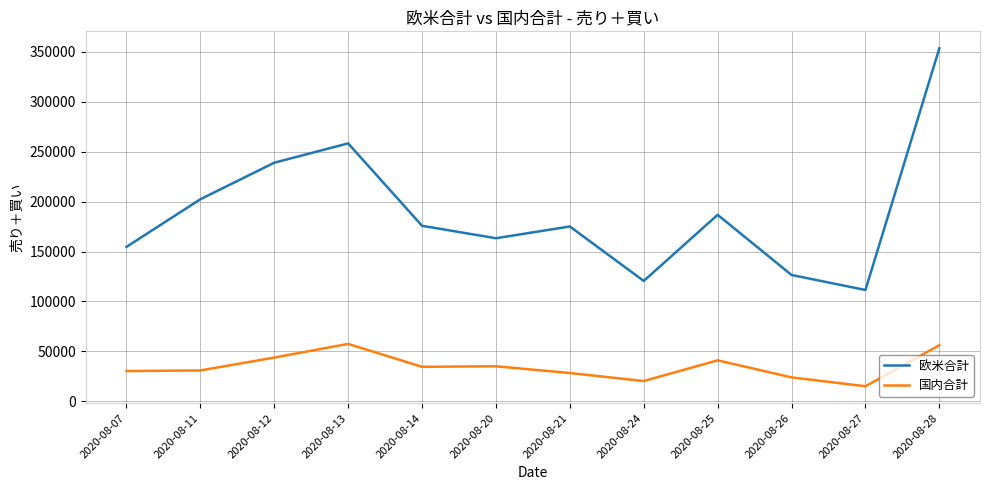

Rank the series by their maximum value, from lowest to highest.

国内合計, 欧米合計